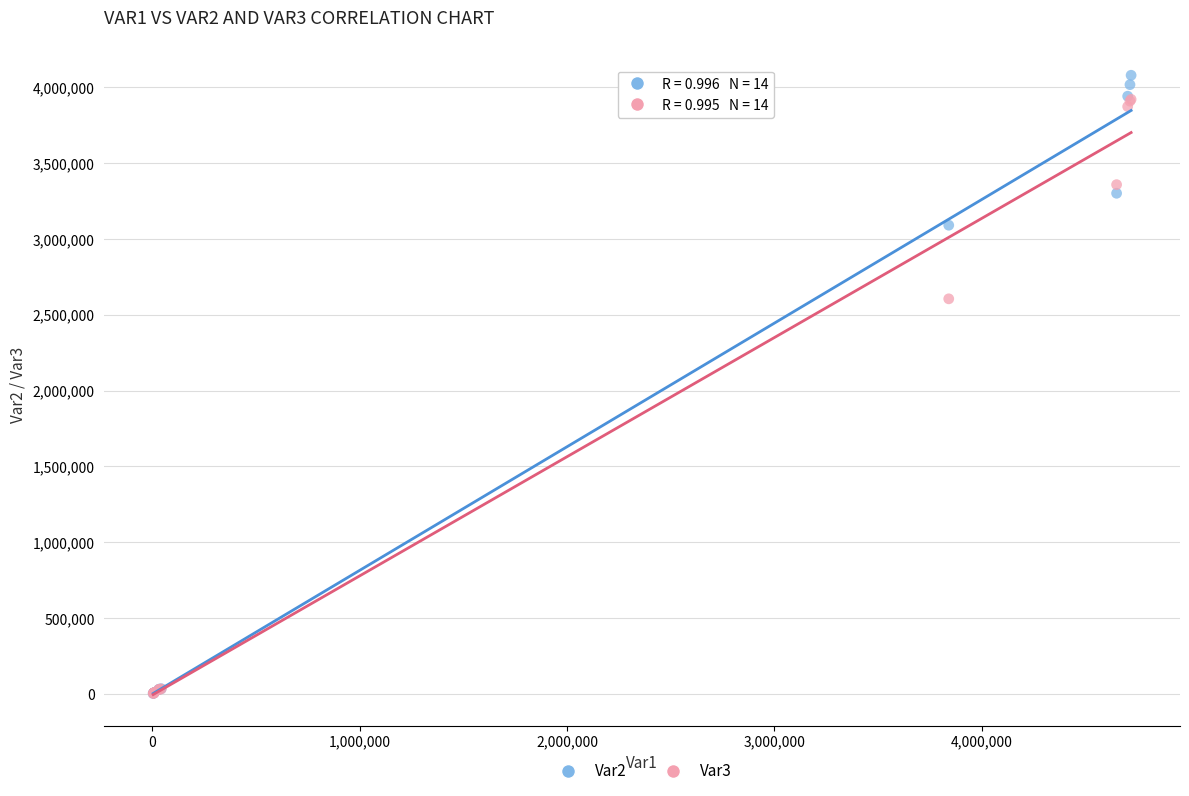

Across all series, what Y value is closest to 2040963?

2604947.5